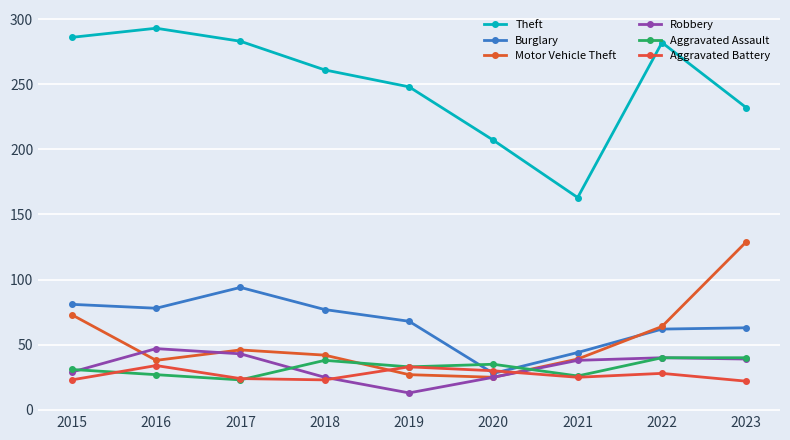

Which series has the largest range (max minus min)?

Theft